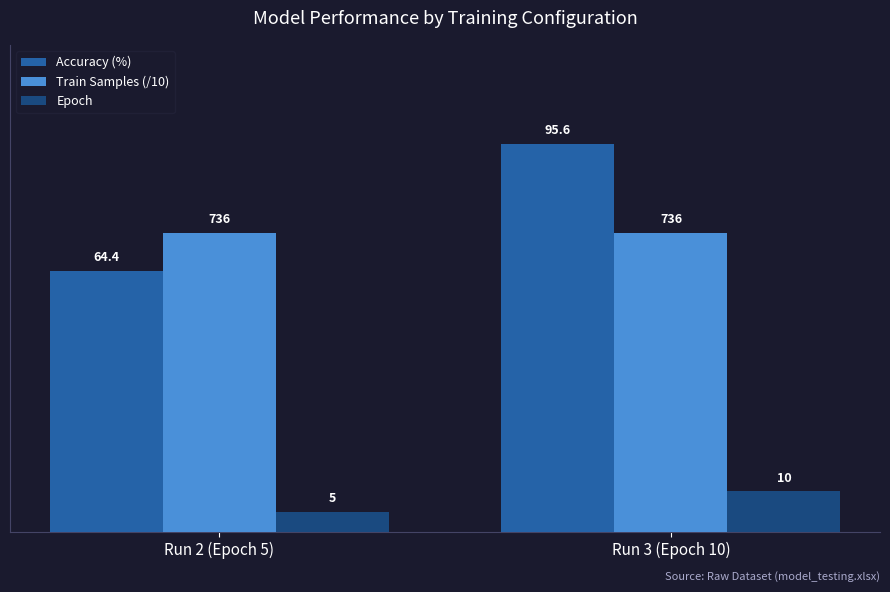

Rank the series by their maximum value, from lowest to highest.

Epoch, Train Samples (/10), Accuracy (%)